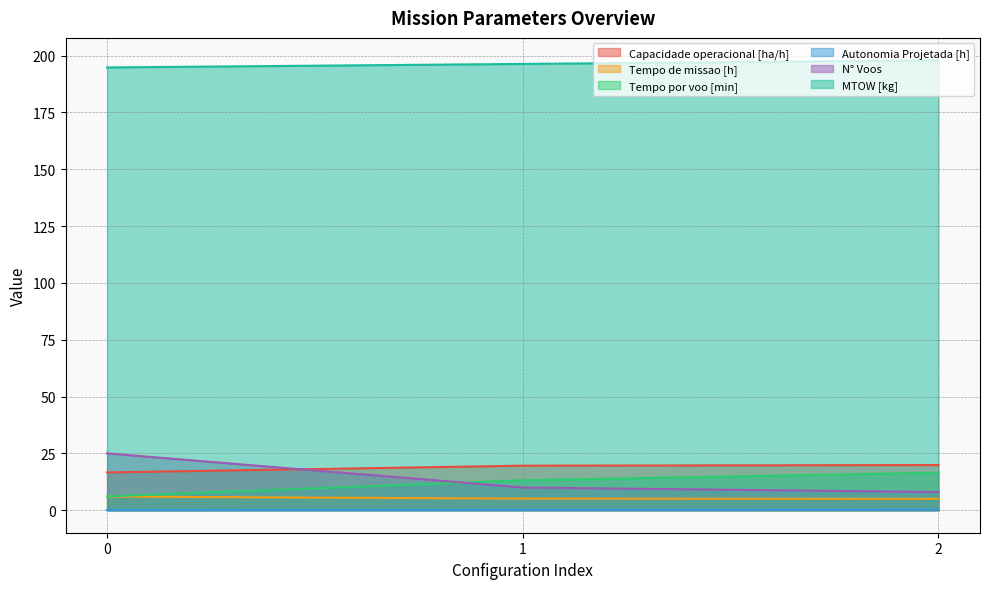

How many data points in Capacidade operacional [ha/h] are above 19?

2